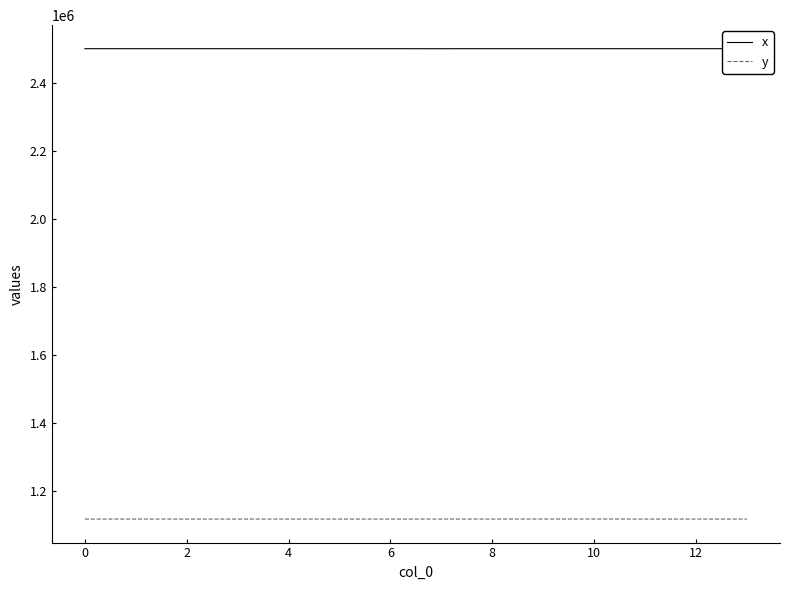

What are all the series names shown in the legend?

x, y